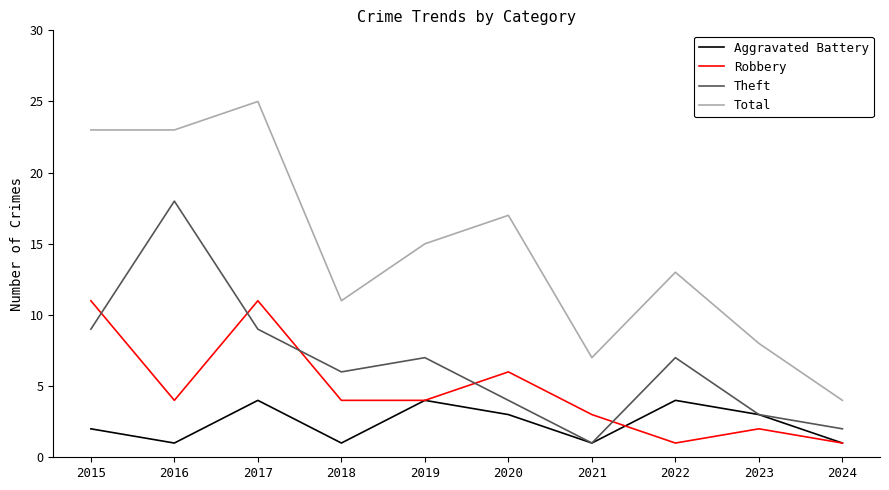

Is the value of Robbery at 2020 greater than the value of Total at 2016?

No